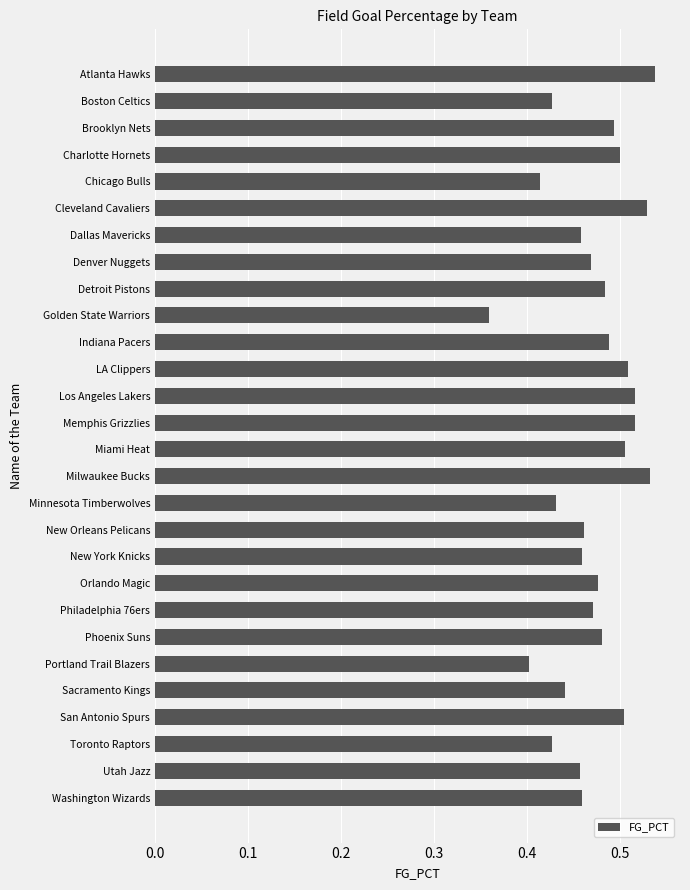

Count the number of categories in the chart.

28